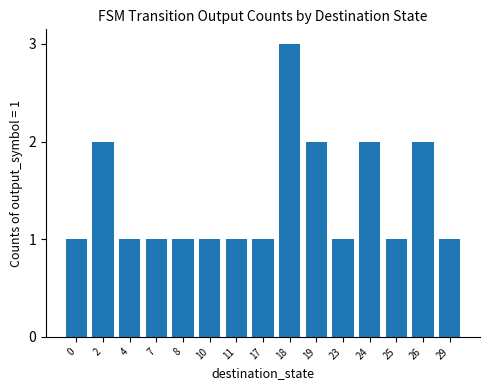

Is it true that the value at 23 is 1?

True